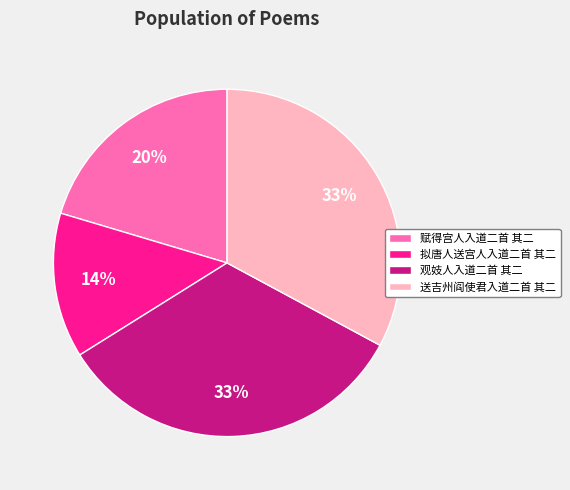

Do 赋得宫人入道二首 其二 and 拟唐人送宫人入道二首 其二 together represent more than half of the pie?

No